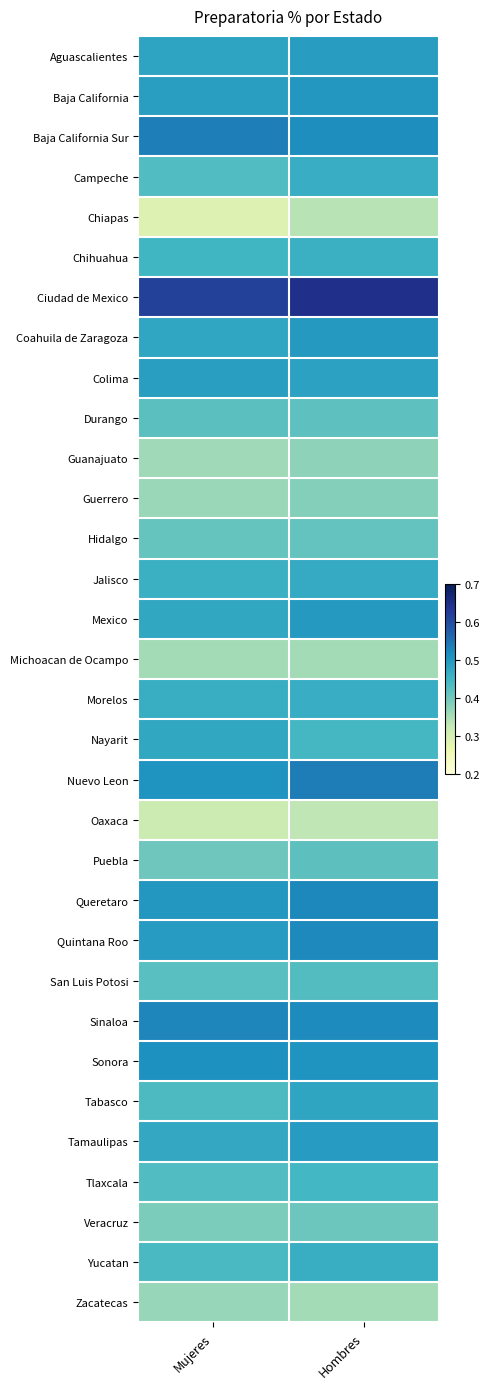

At which category does the chart reach its minimum across all series?

Mujeres